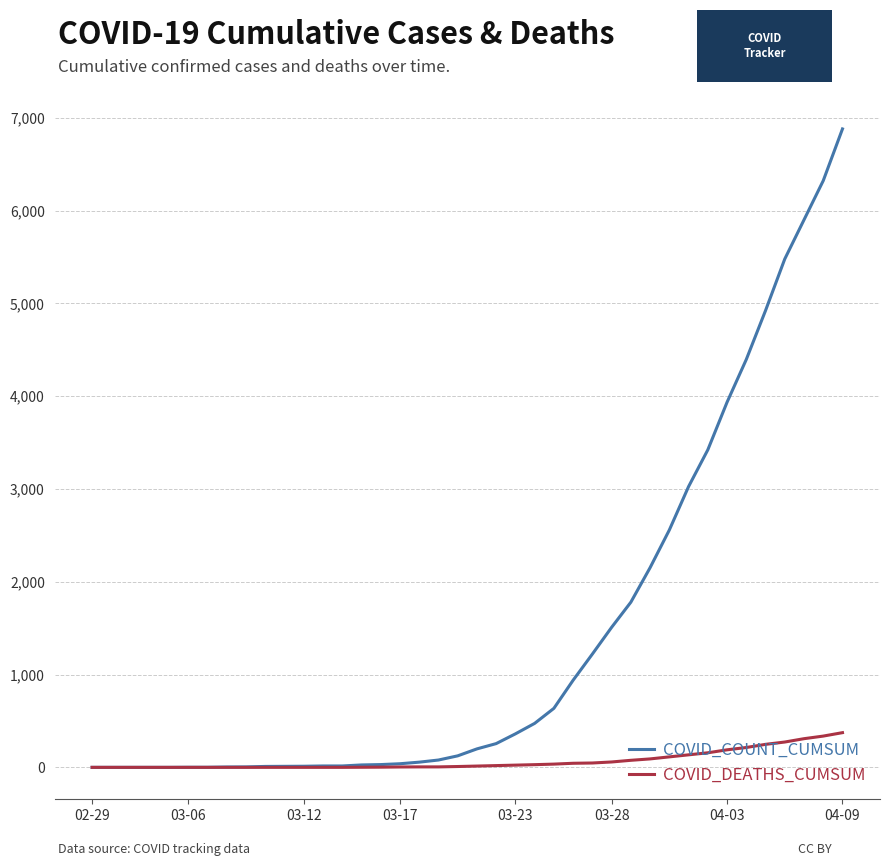

What are all the series names shown in the legend?

COVID_COUNT_CUMSUM, COVID_DEATHS_CUMSUM